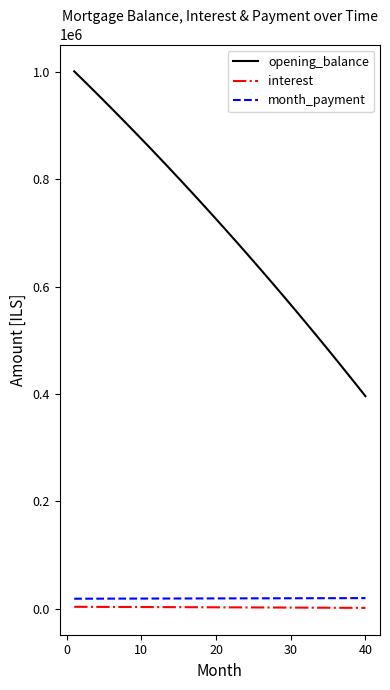

Which series has the largest total across all categories?

opening_balance